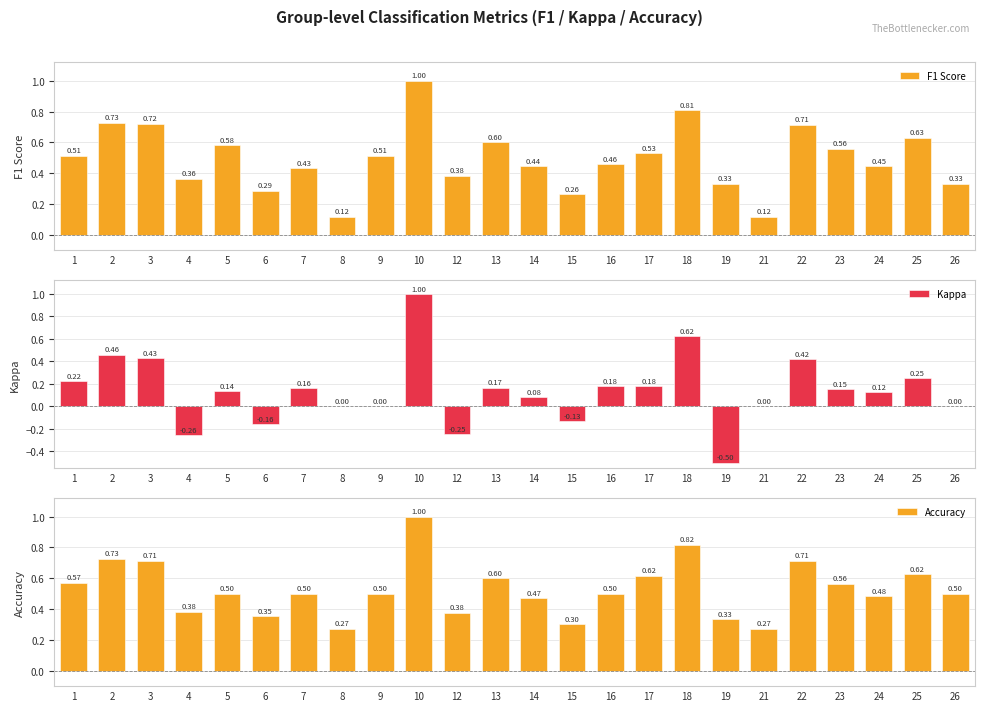

Which series has the largest total across all categories?

Accuracy